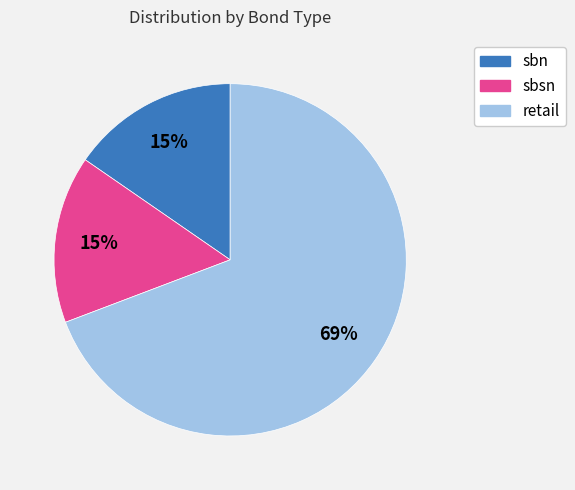

How many segments does this pie chart have?

3